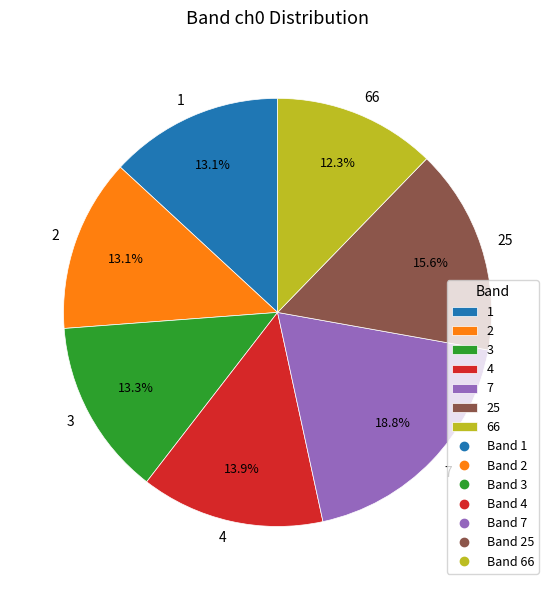

To the nearest percent, what is the average slice percentage?

14%